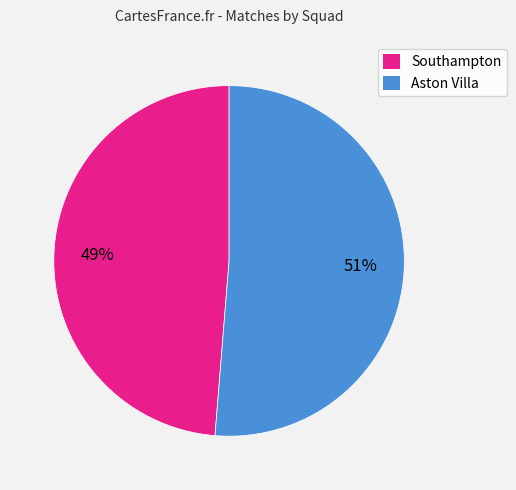

Count the number of slices in the pie.

2